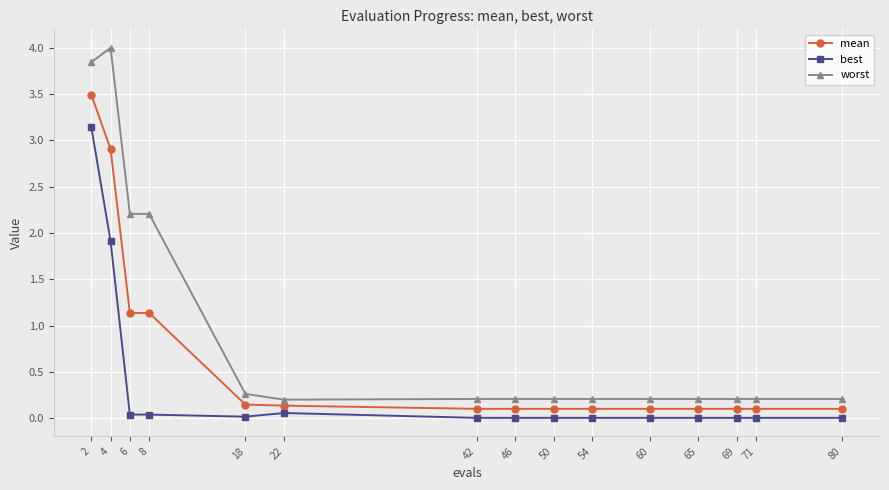

How many lines are shown in the chart?

3